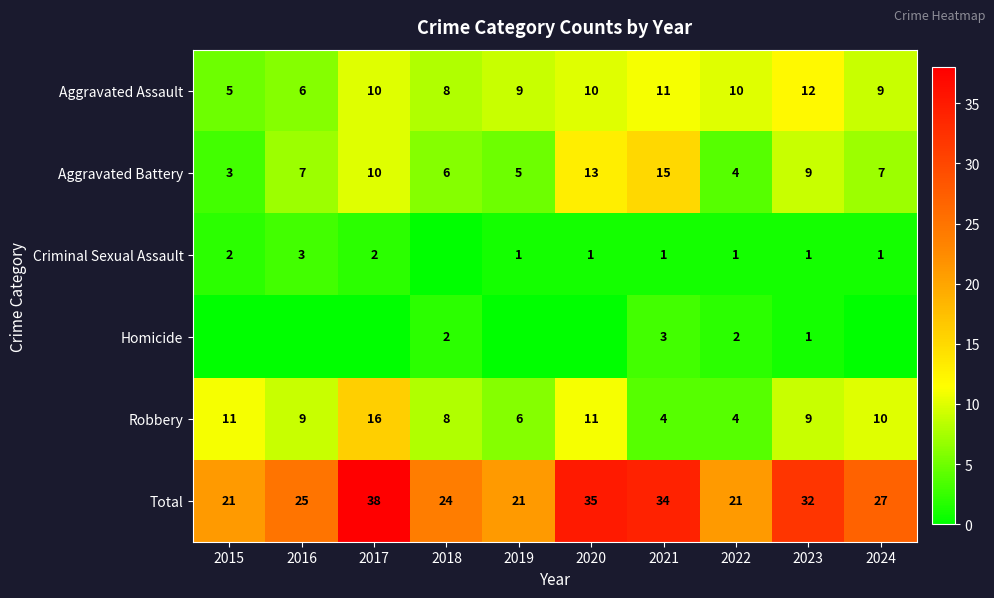

The Aggravated Battery series shows 15 at 2021. True or false?

True